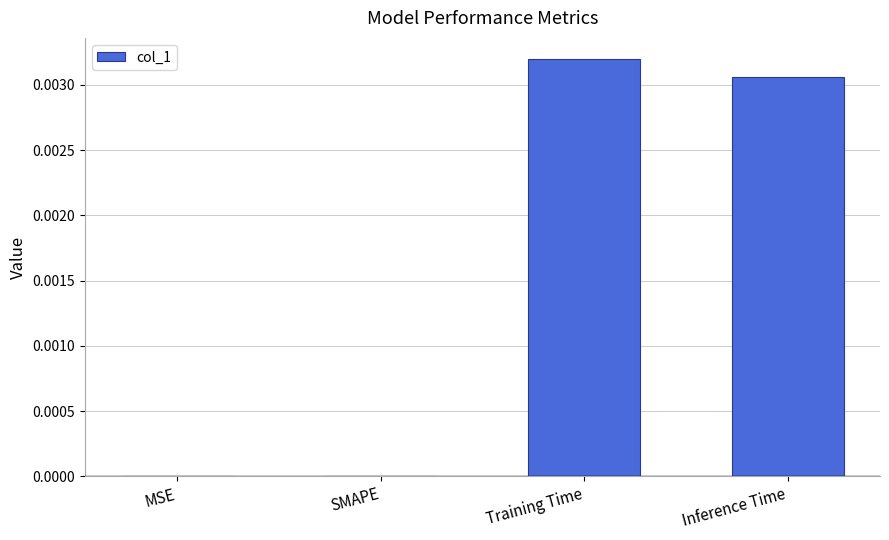

Is it true that the value at Training Time is 0.0?

True